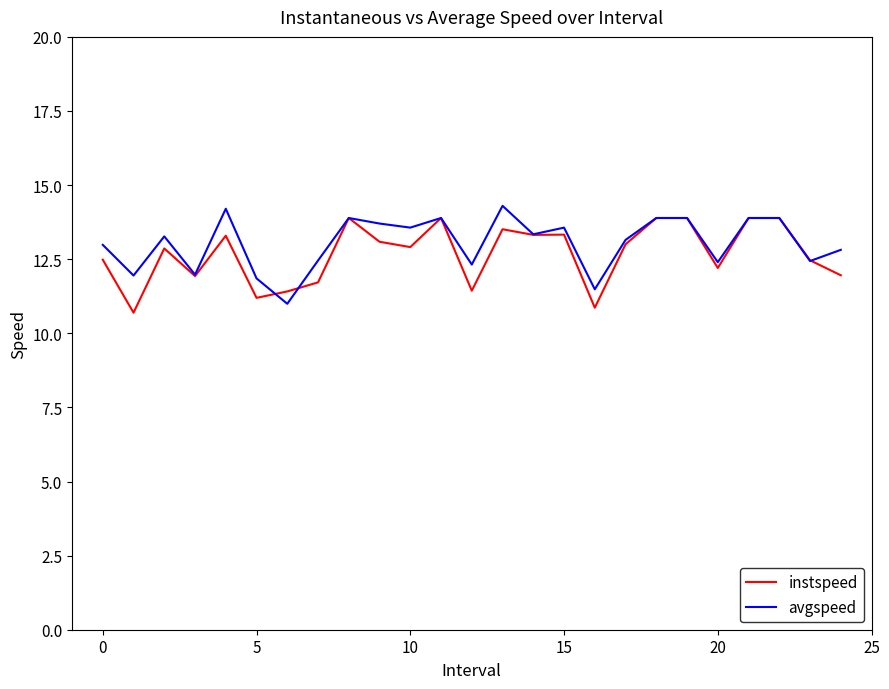

What is the smallest value displayed?

10.7